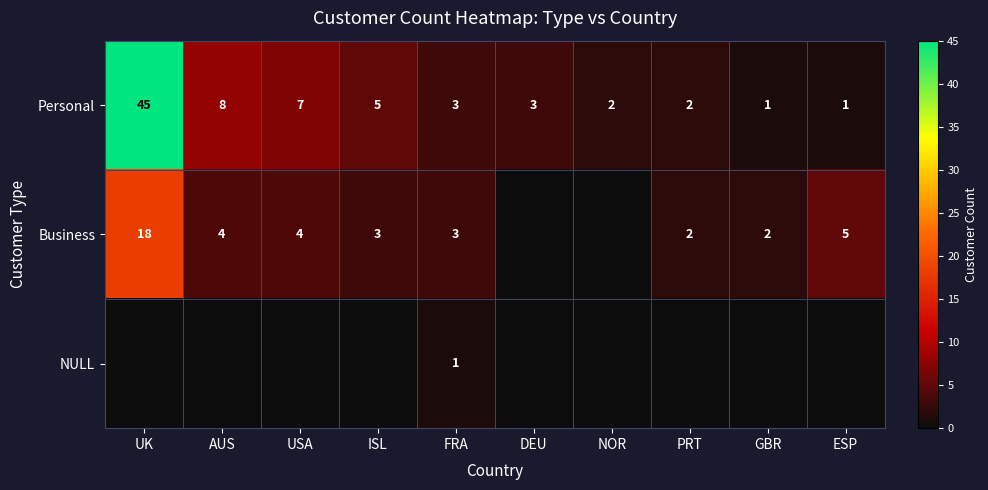

Which category has the highest value in the Personal series?

UK